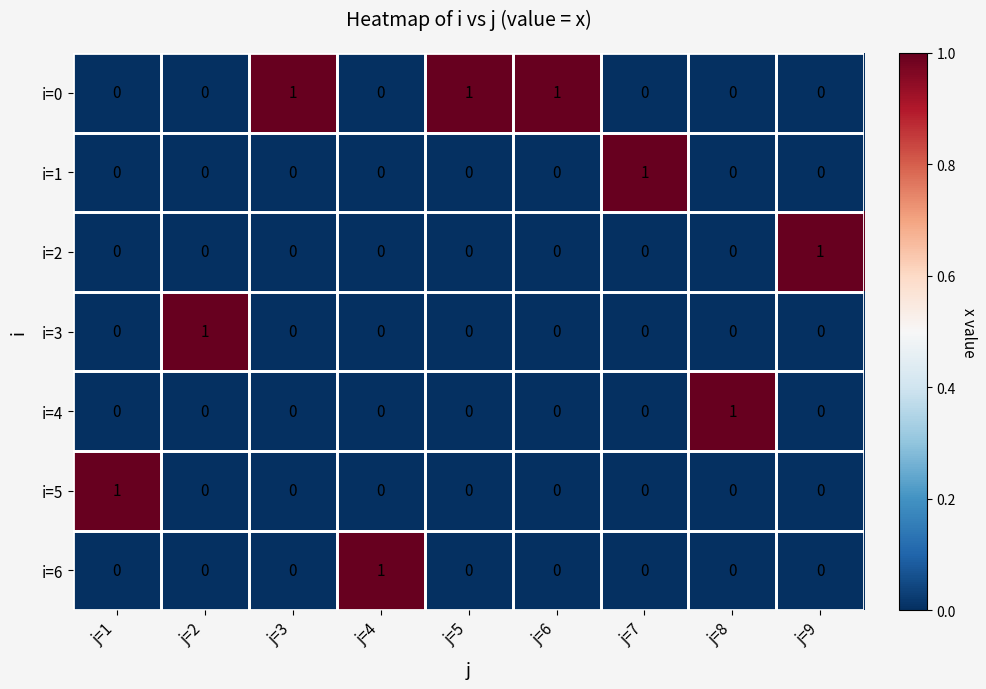

Is it true that i=1 equals 1 at j=1?

False